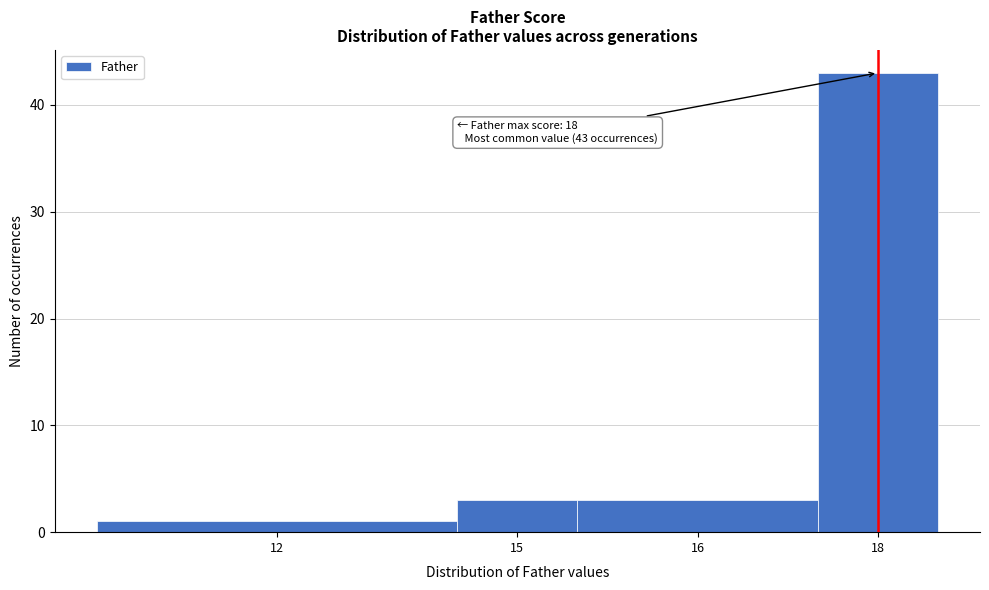

Reading left to right, list all the values displayed in this chart.

12=1	15=3	16=3	18=43